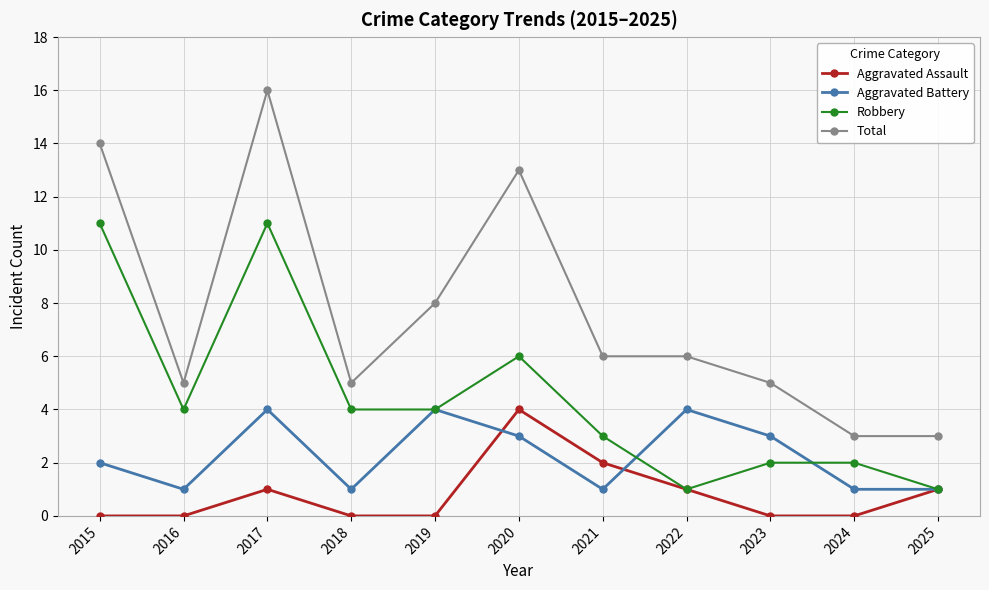

What is the difference between the highest and lowest values at 2024?

3